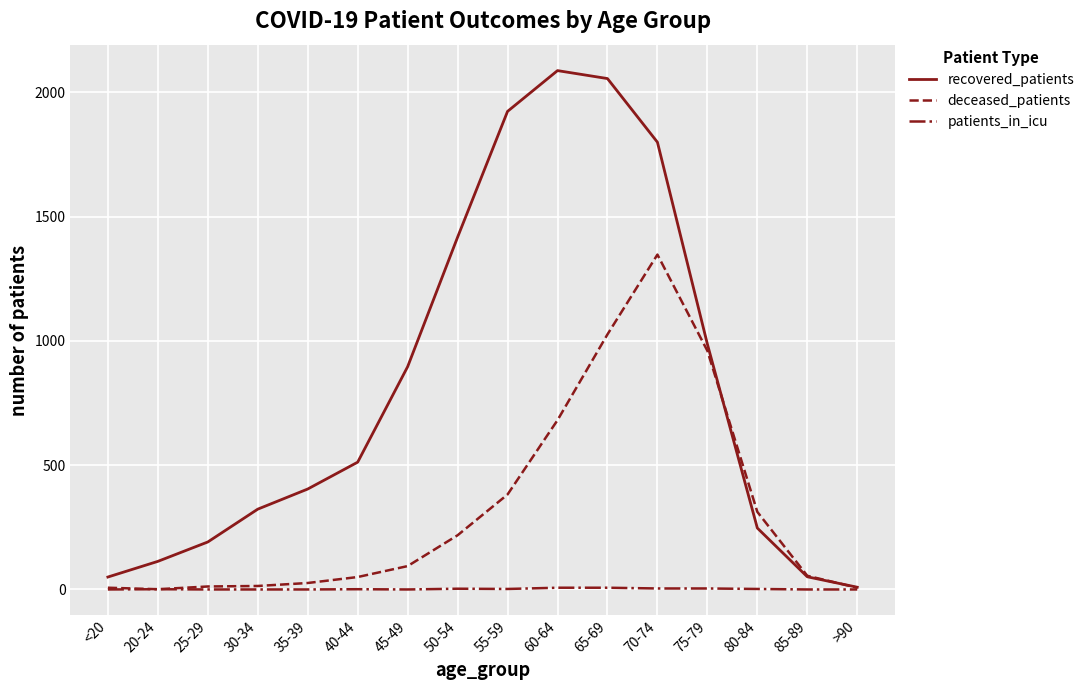

Which series has the largest range (max minus min)?

recovered_patients